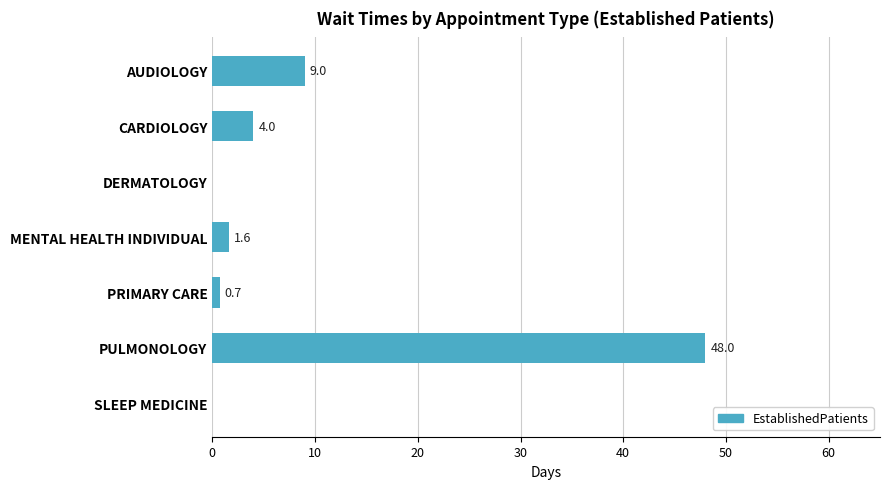

What is the sum of all values?

63.3